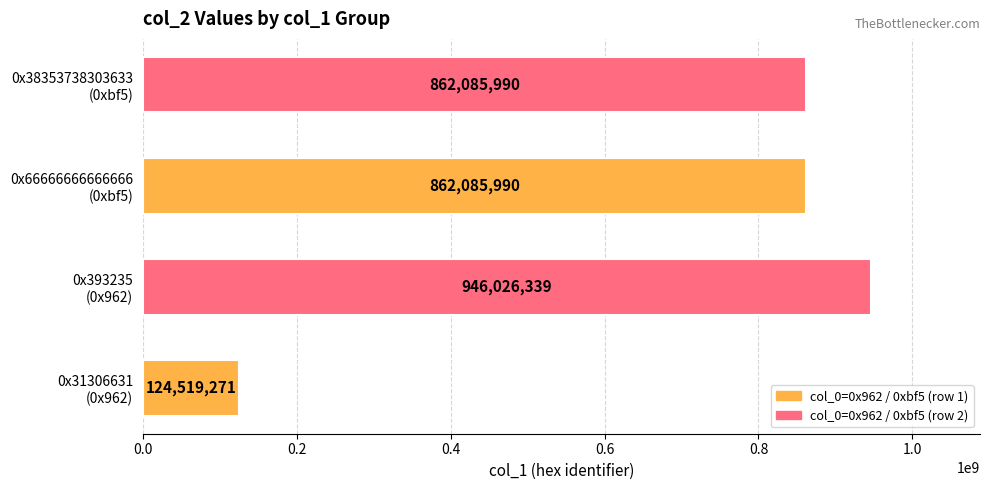

Count the values in the range 862085990 to 946026339.

3